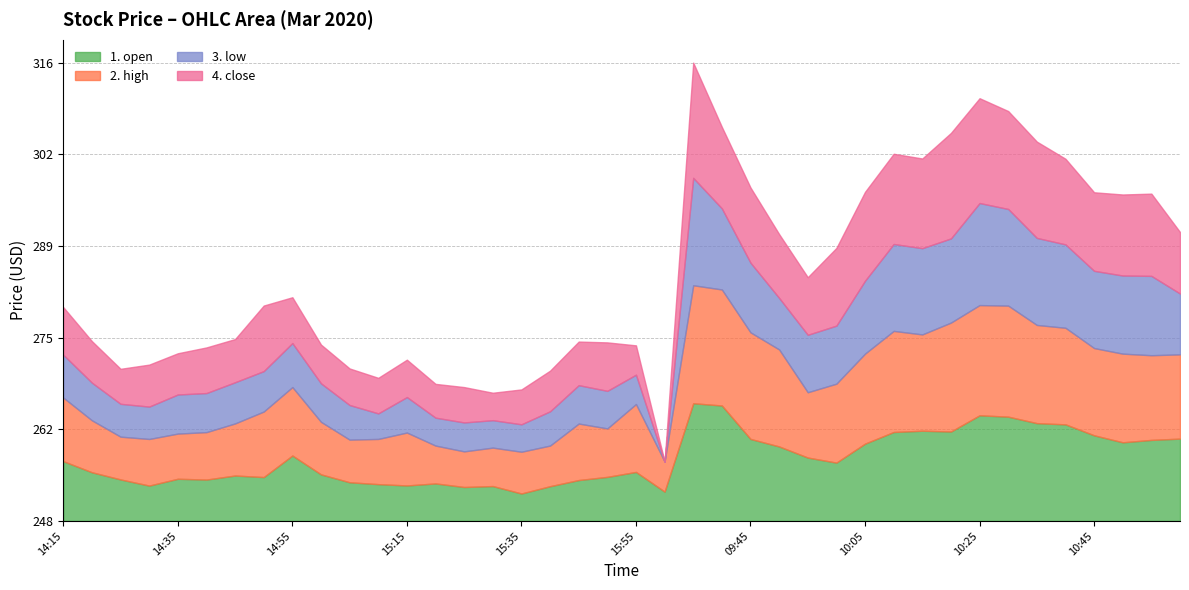

Does the chart display data point markers on the line(s)?

No